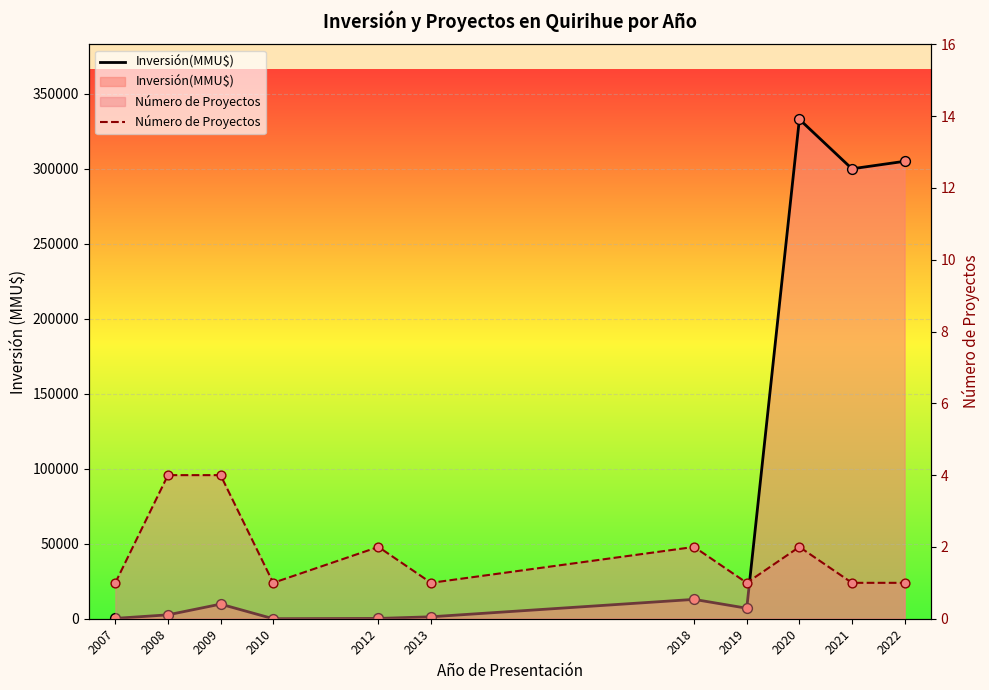

What are all the series names shown in the legend?

Inversión(MMU$), Número de Proyectos